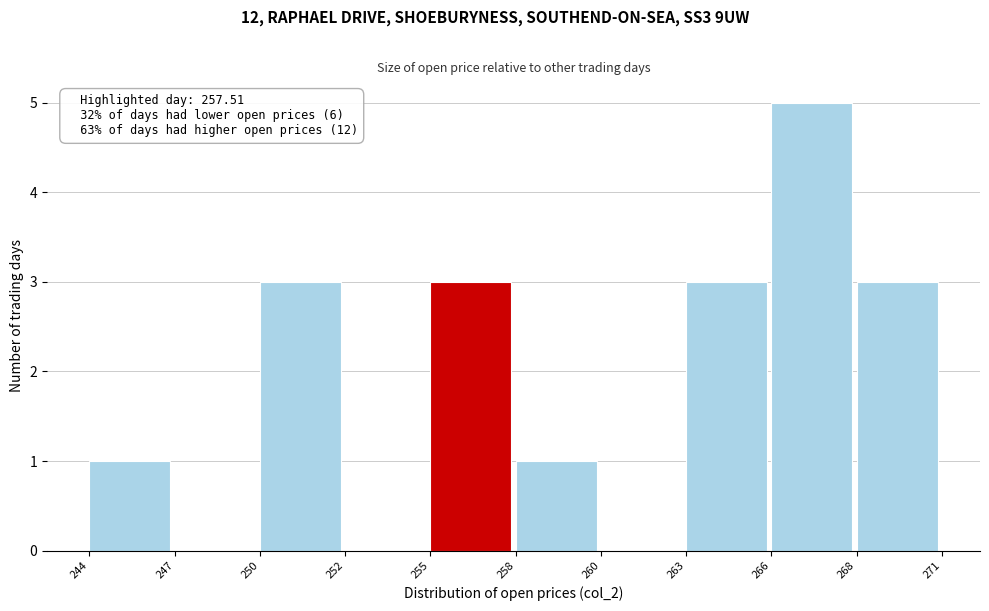

Reading left to right, what are all the values shown in this chart?

244=1	247=0	250=3	252=0	255=3	258=1	260=0	263=3	266=5	268=3